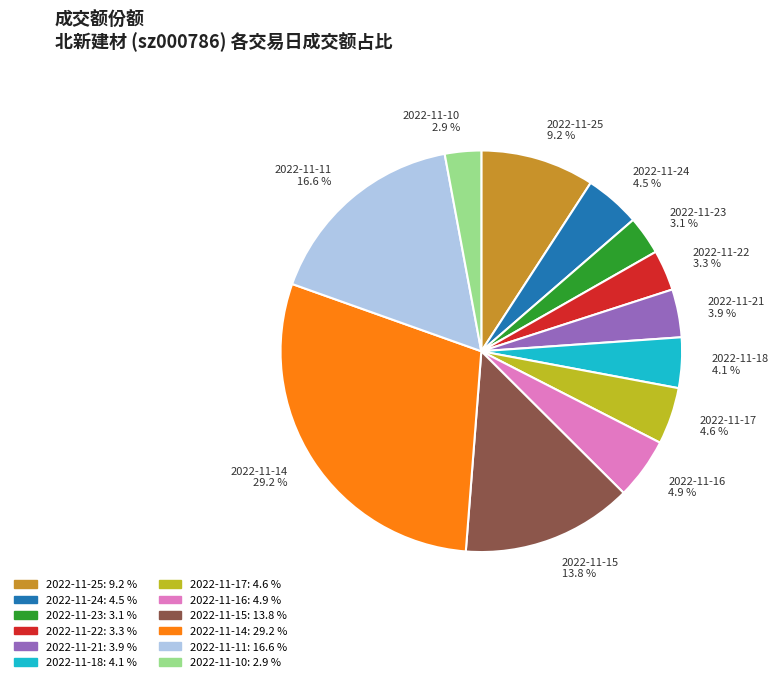

Is there any slice that represents more than half of the pie?

No